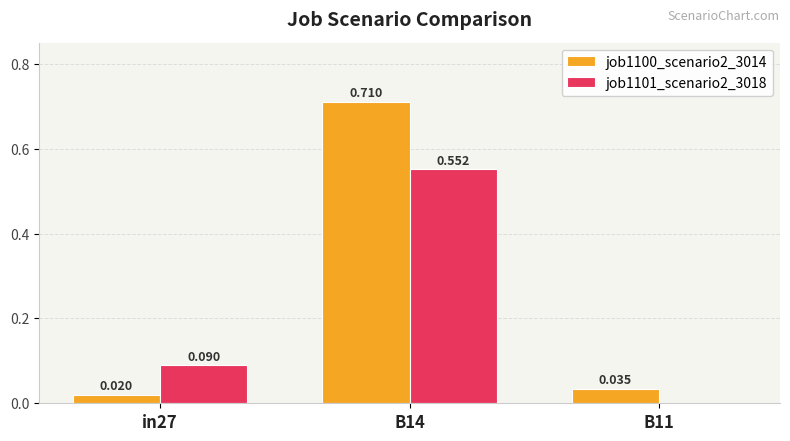

Which series changed the most between in27 and B11?

job1101_scenario2_3018